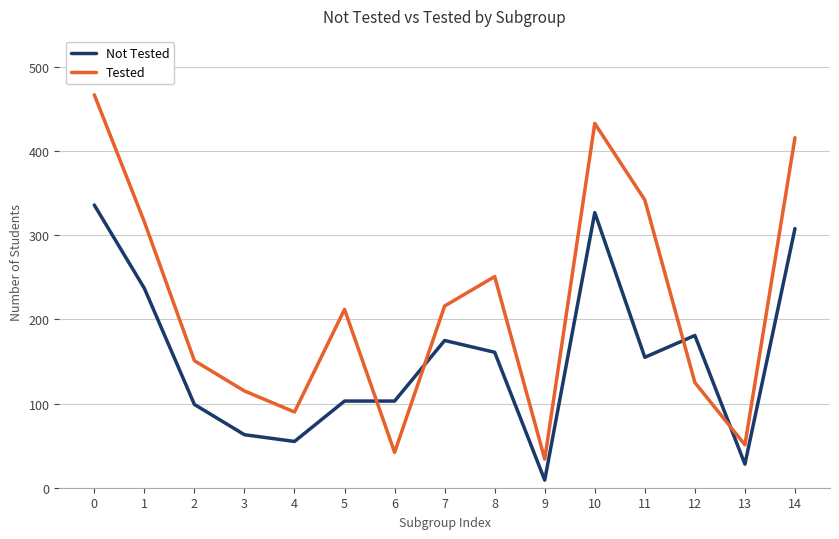

Reading right to left, list all the values displayed in this chart.

Not Tested: 14=308	13=28	12=181	11=155	10=327	9=9	8=161	7=175	6=103	5=103	4=55	3=63	2=99	1=237	0=336
Tested: 14=416	13=51	12=125	11=342	10=433	9=34	8=251	7=216	6=42	5=212	4=90	3=115	2=151	1=316	0=467